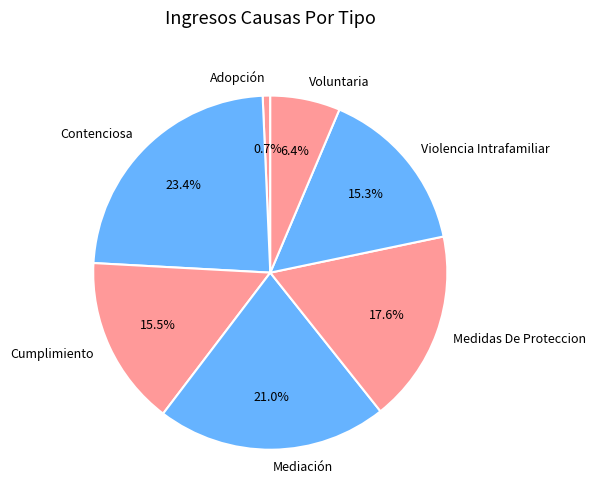

Is Voluntaria the majority of the pie?

No